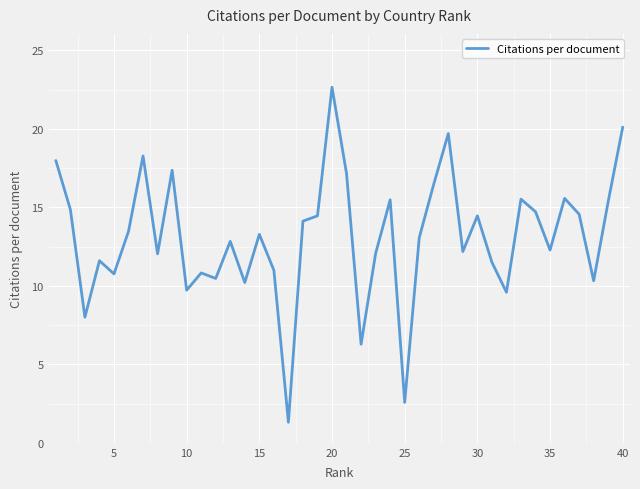

What is the difference between the maximum and minimum values?

21.3